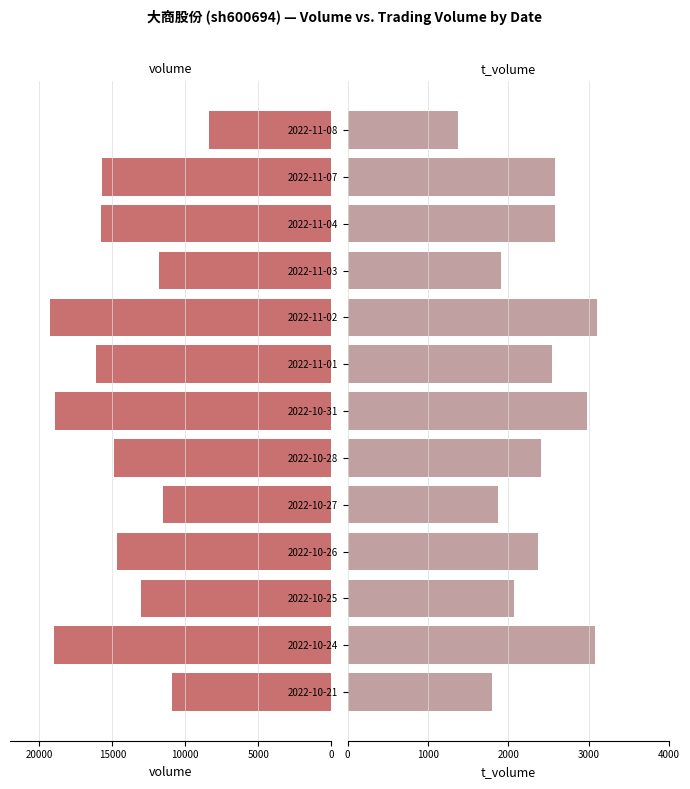

At 2022-11-04, list the series in order from smallest to largest.

t_volume, volume